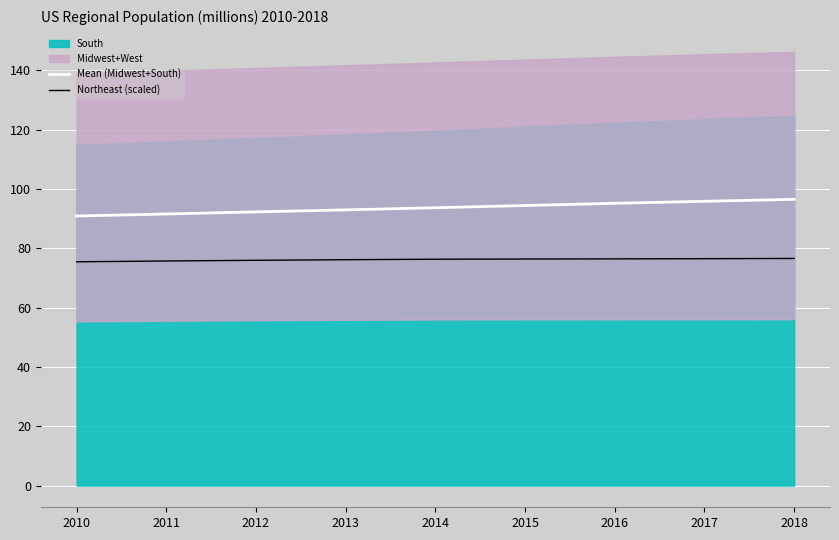

Between 2018 and 2017, which is larger?

2018